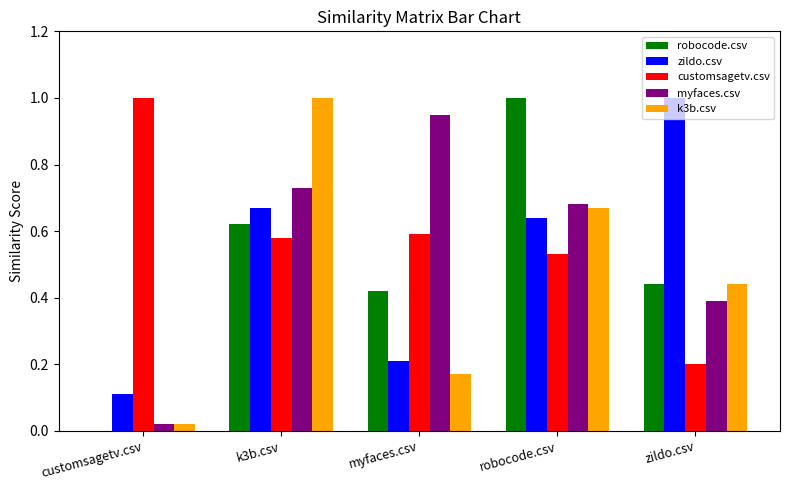

Which series has the largest total across all categories?

customsagetv.csv